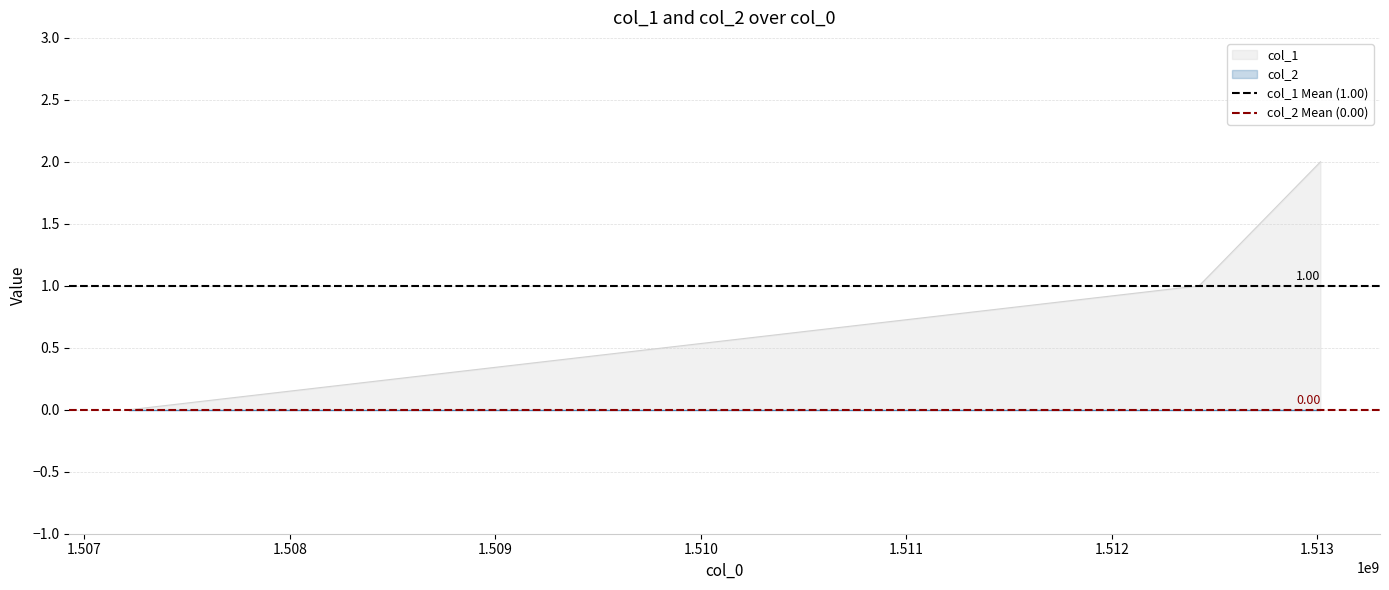

Reading left to right, list all the values displayed in this chart.

col_1 Mean (1.00): 1	1
col_2 Mean (0.00): 0	0